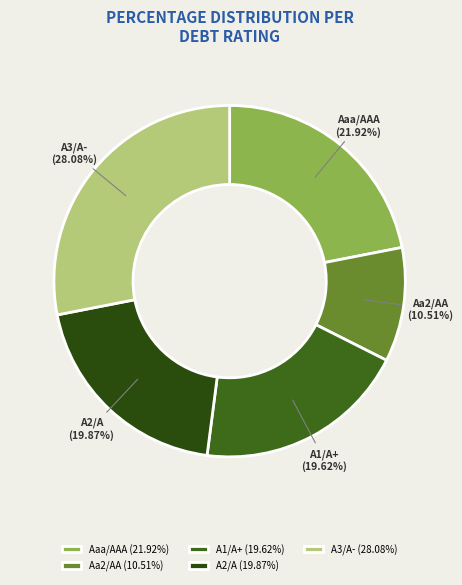

How many segments does this pie chart have?

5